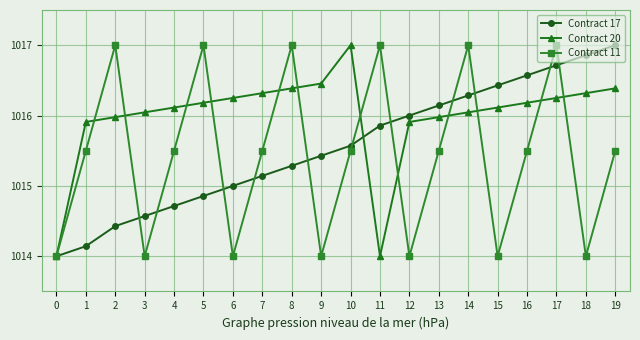

What is the sum of all Contract 17 values?

20311.0